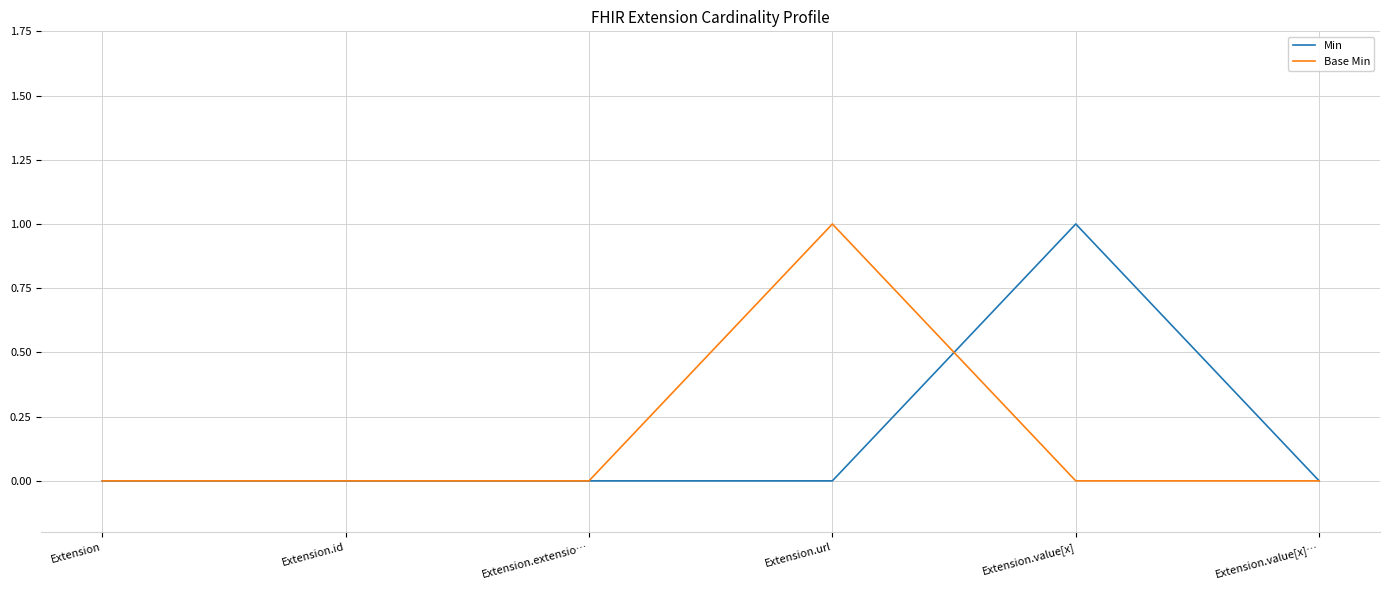

Is the value of Min at Extension.id greater than the value of Base Min at Extension.url?

No